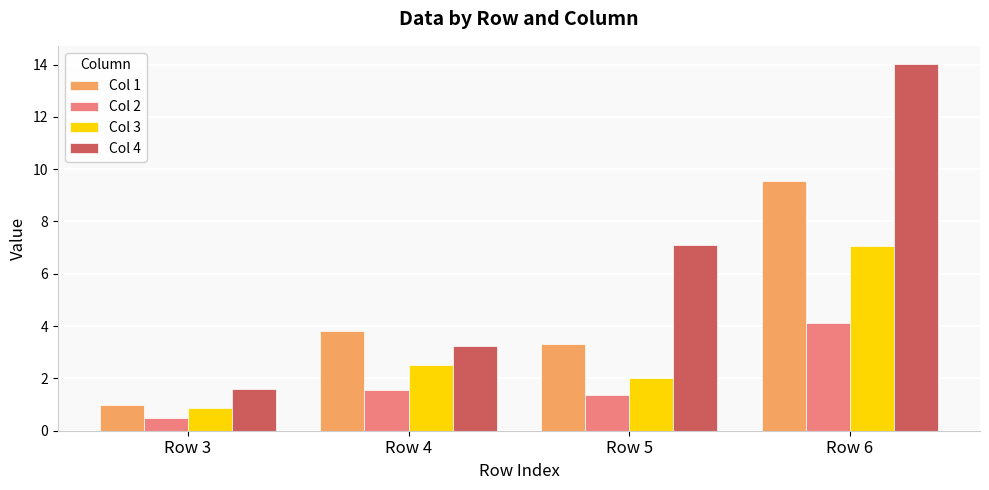

List the labels in order of Col 4 value, smallest first.

Row 3, Row 4, Row 5, Row 6